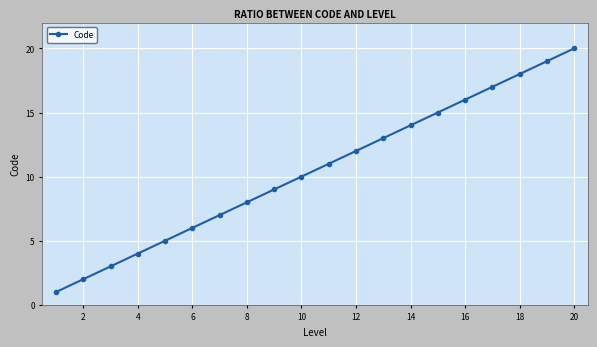

Is this an area chart (filled region under the line)?

No